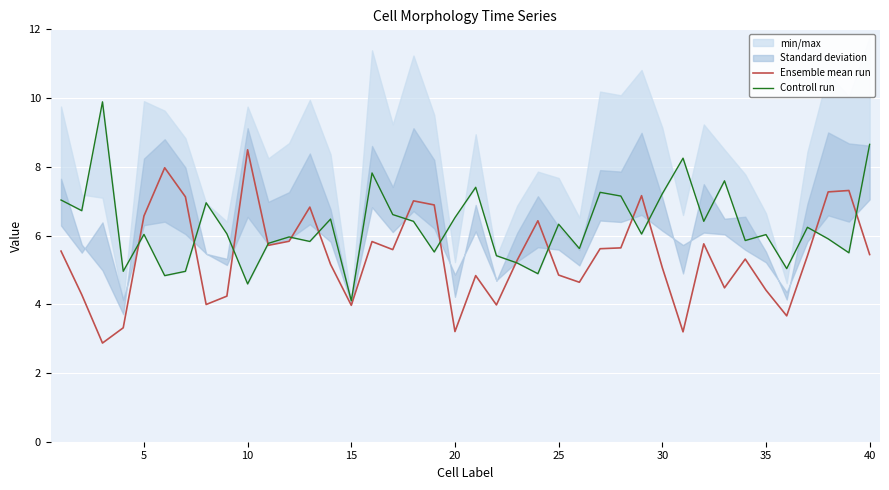

At which label does Ensemble mean run reach its peak?

10